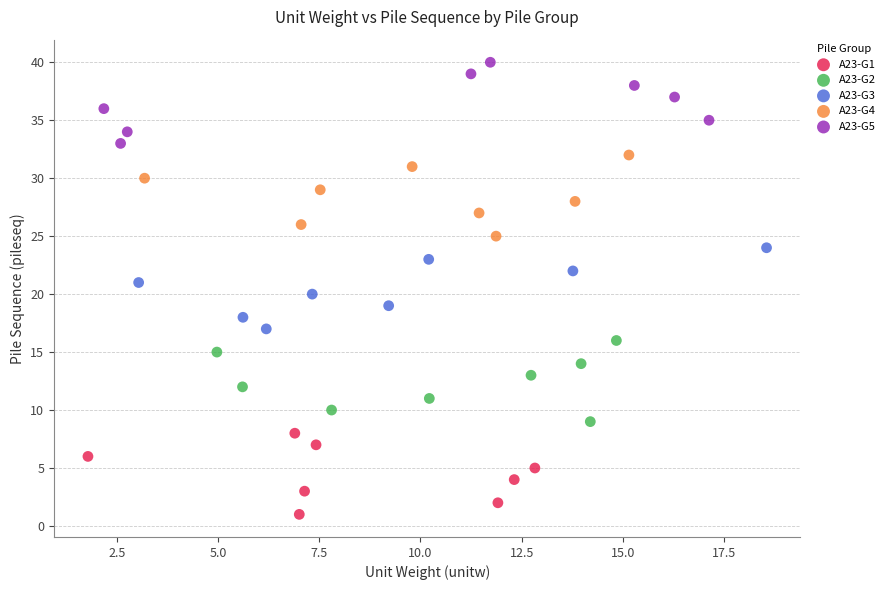

What are all the series names shown in the legend?

A23-G1, A23-G2, A23-G3, A23-G4, A23-G5